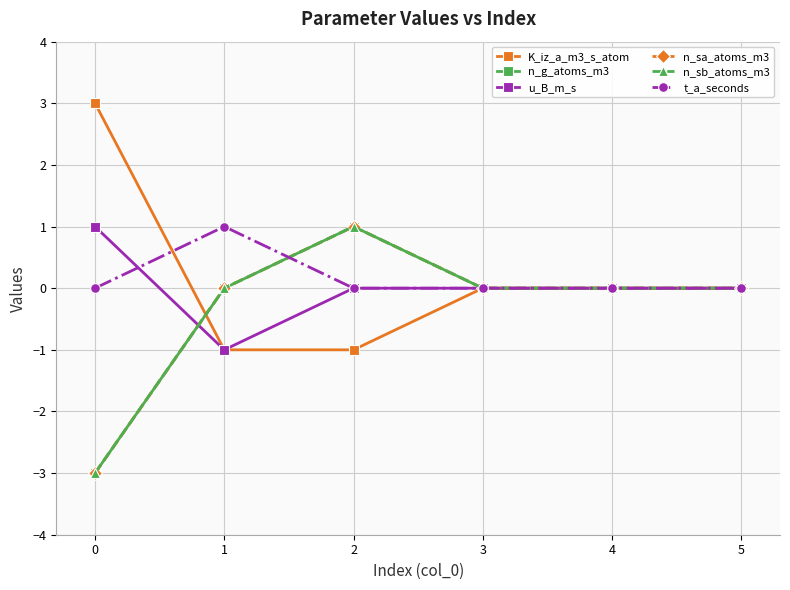

True or false: K_iz_a_m3_s_atom has more than 1 interior local peaks.

False